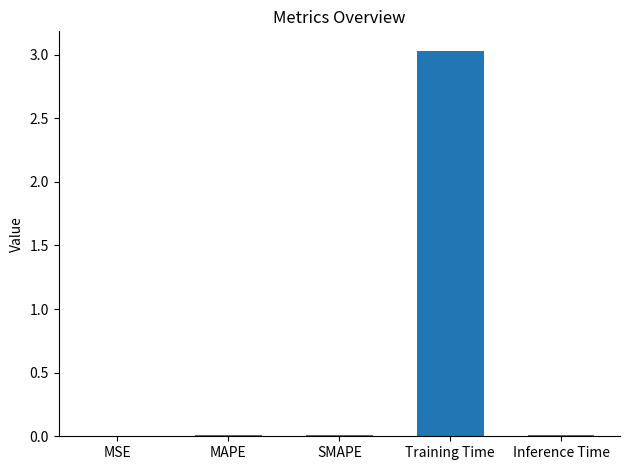

What is the maximum value shown in the chart?

3.0